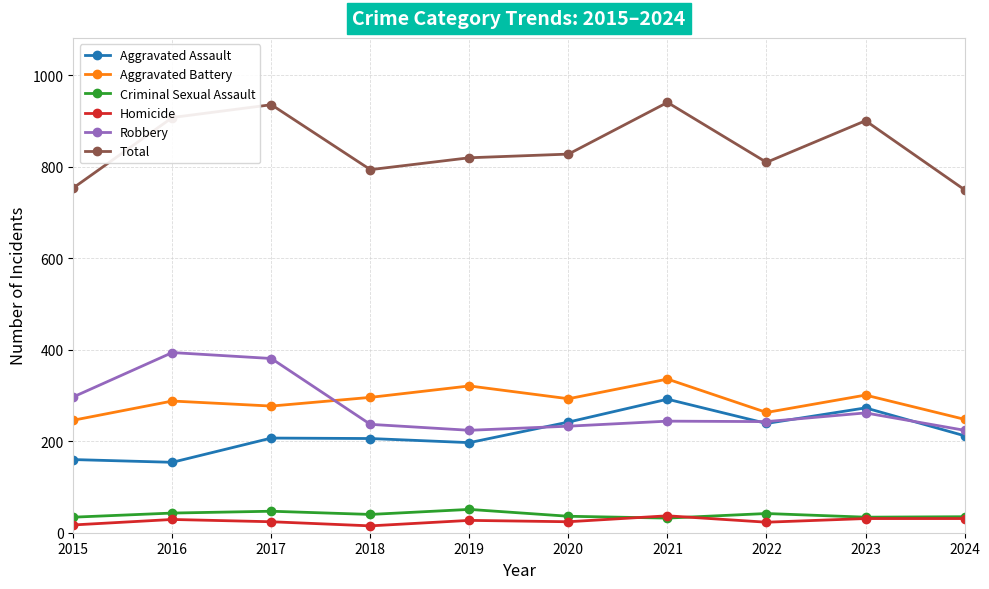

What is the average value of the Criminal Sexual Assault series?

39